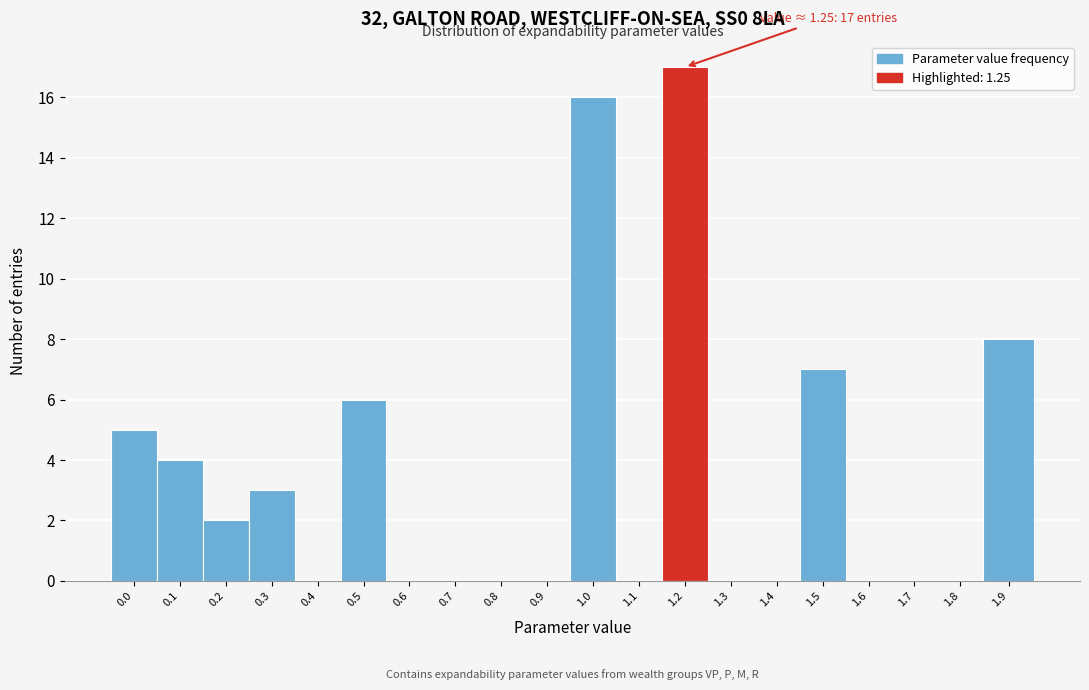

Reading left to right, transcribe all the data shown in this chart.

0.0=5	0.1=4	0.2=2	0.3=3	0.4=0	0.5=6	0.6=0	0.7=0	0.8=0	0.9=0	1.0=16	1.1=0	1.2=17	1.3=0	1.4=0	1.5=7	1.6=0	1.7=0	1.8=0	1.9=8